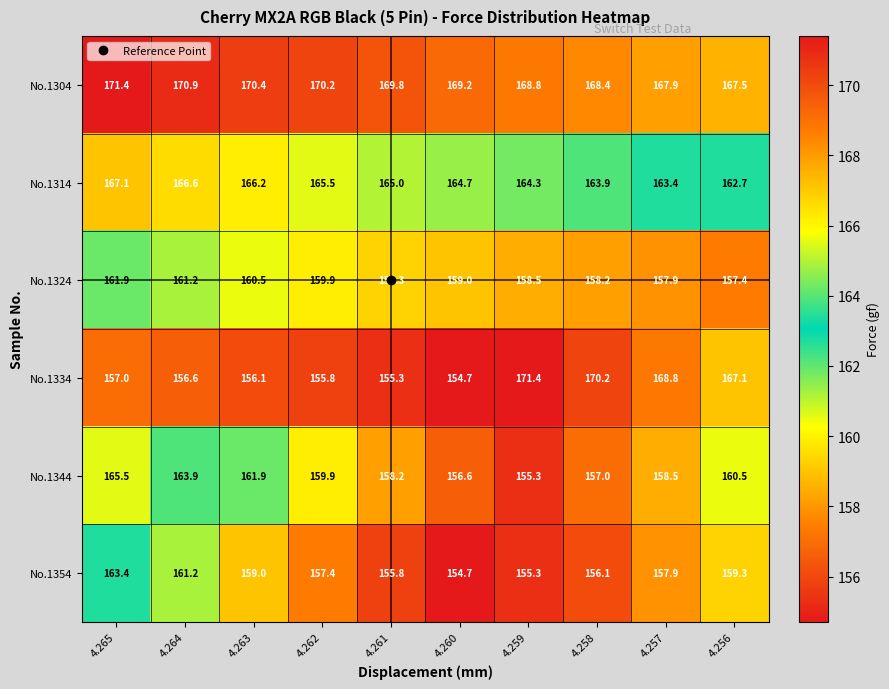

Which category has the highest value in the No.1314 series?

4.265